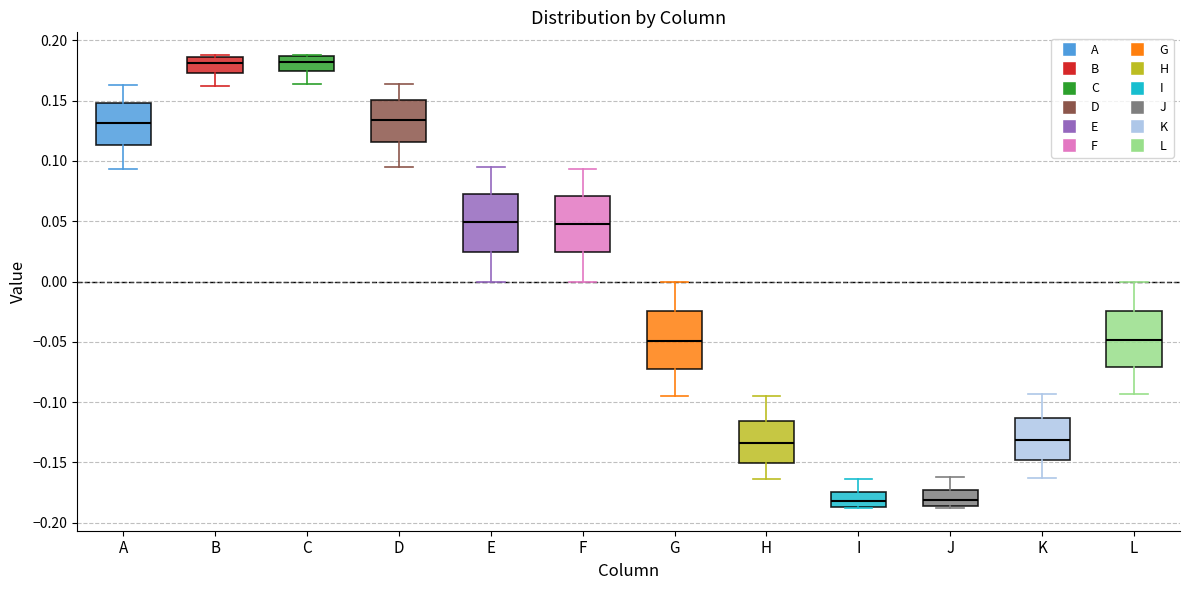

Reading left to right, transcribe this box plot: for each box, give where its median line is, the range the box spans, and where its two whiskers end, as read against the y-axis. The values are not printed on the chart, so give them approximately, as read against the axis.

A: median 0.130, box 0.115 to 0.150, whiskers 0.095 to 0.165
B: median 0.180, box 0.175 to 0.185, whiskers 0.160 to 0.190
C: median 0.180, box 0.175 to 0.185, whiskers 0.165 to 0.190
D: median 0.135, box 0.115 to 0.150, whiskers 0.095 to 0.165
E: median 0.050, box 0.025 to 0.075, whiskers 0.000 to 0.095
F: median 0.050, box 0.025 to 0.070, whiskers 0.000 to 0.095
G: median -0.050, box -0.075 to -0.025, whiskers -0.095 to 0.000
H: median -0.135, box -0.150 to -0.115, whiskers -0.165 to -0.095
I: median -0.180, box -0.185 to -0.175, whiskers -0.190 to -0.165
J: median -0.180, box -0.185 to -0.175, whiskers -0.190 to -0.160
K: median -0.130, box -0.150 to -0.115, whiskers -0.165 to -0.095
L: median -0.050, box -0.070 to -0.025, whiskers -0.095 to 0.000